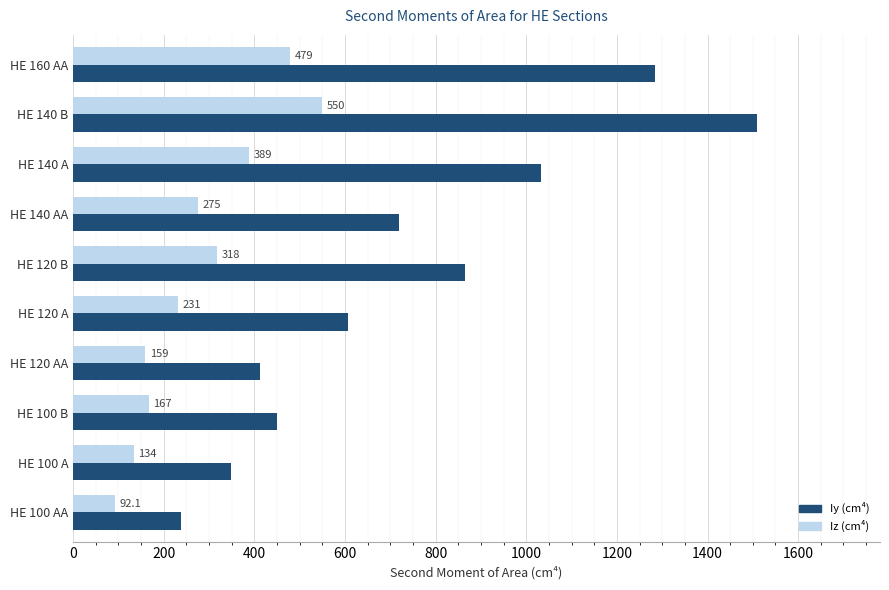

What is the total value across all series at HE 100 B?

617.0